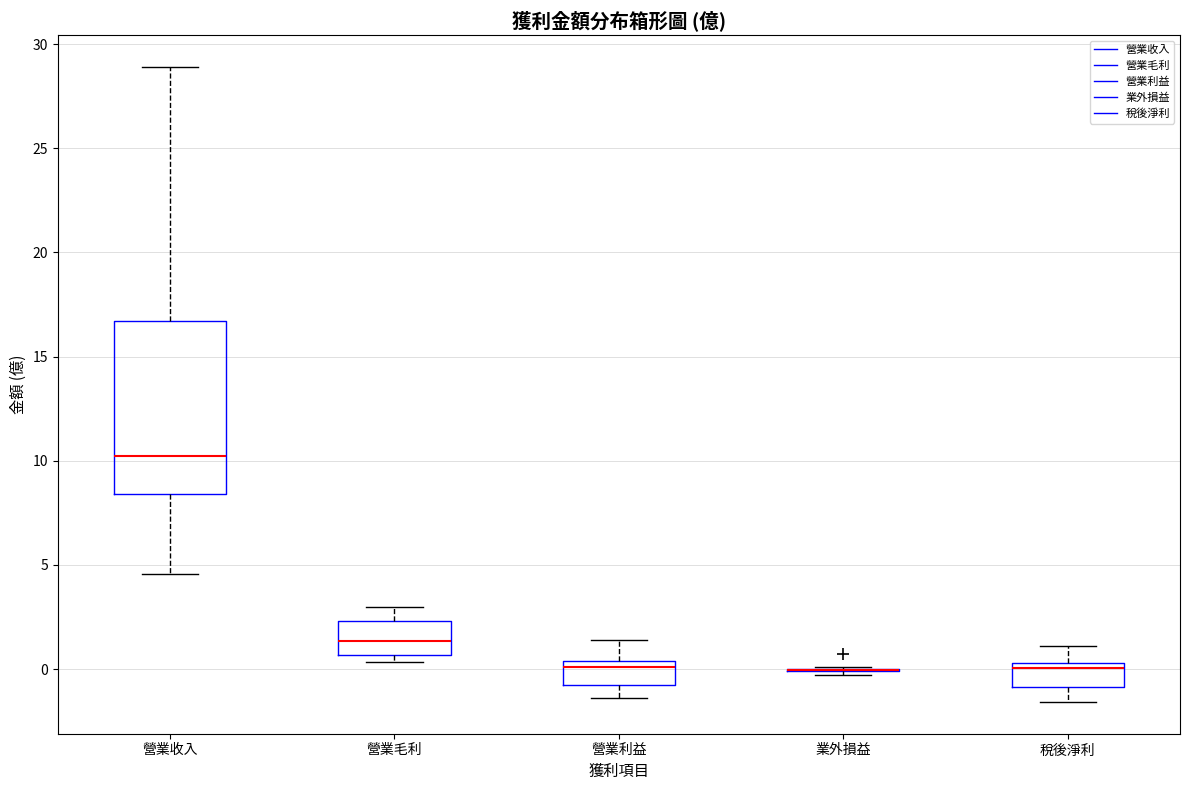

Where does the upper whisker of the box for 營業利益 end on the y-axis? The values are not printed on the chart, so give them approximately, as read against the axis.

1.5